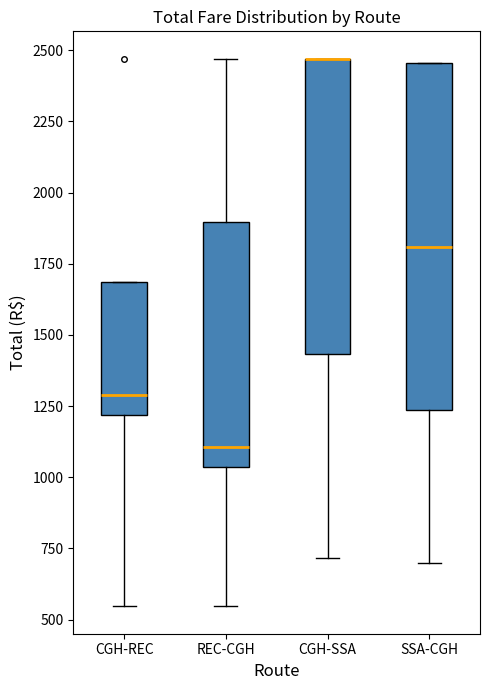

Reading left to right, transcribe this box plot: for each box, give where its median line is, the range the box spans, and where its two whiskers end, as read against the y-axis. The values are not printed on the chart, so give them approximately, as read against the axis.

CGH-REC: median 1300, box 1200 to 1700, whiskers 550 to 1700
REC-CGH: median 1100, box 1050 to 1900, whiskers 550 to 2450
CGH-SSA: median 2450 (drawn on the box's upper edge), box 1450 to 2450, whiskers 700 to 2450
SSA-CGH: median 1800, box 1250 to 2450, whiskers 700 to 2450